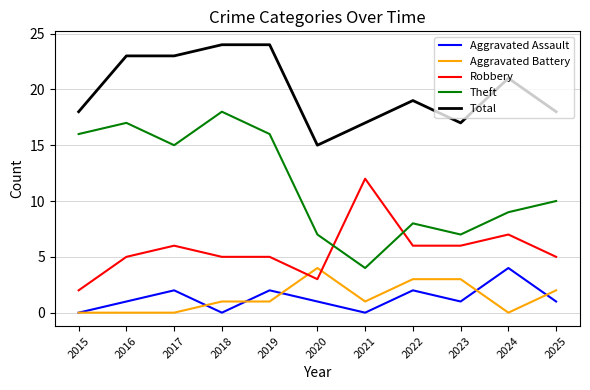

Which series has the largest range (max minus min)?

Theft